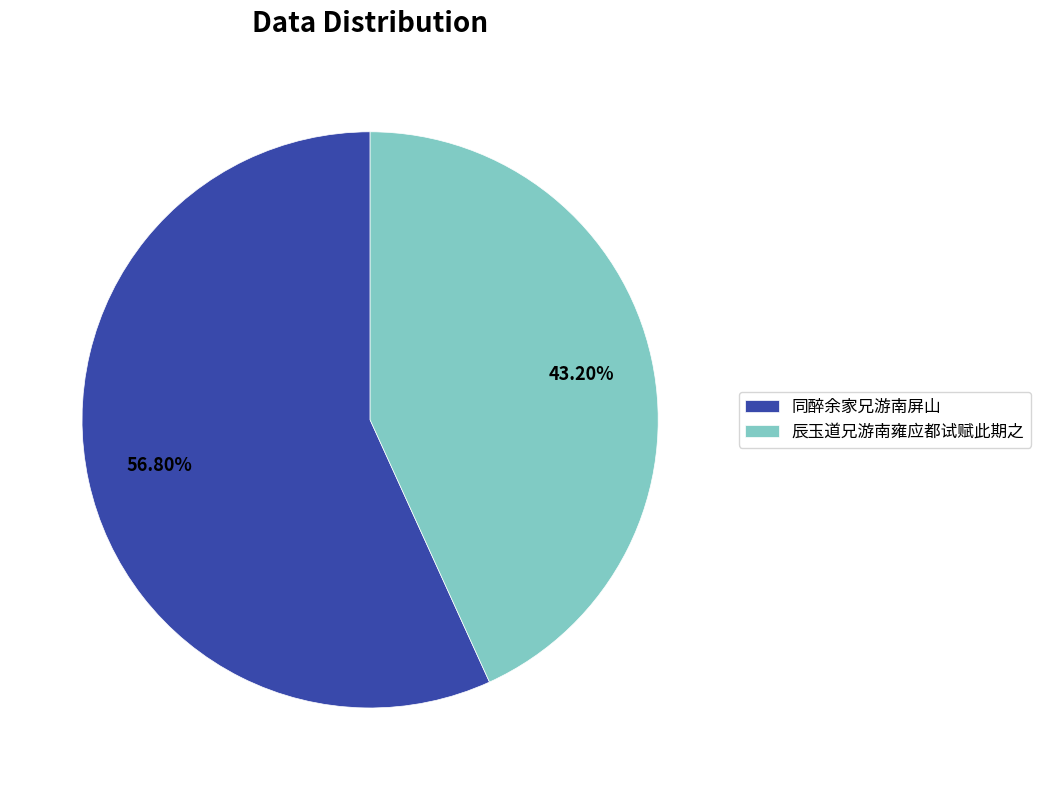

To the nearest percent, what is the difference between the largest and smallest slice percentages?

14%